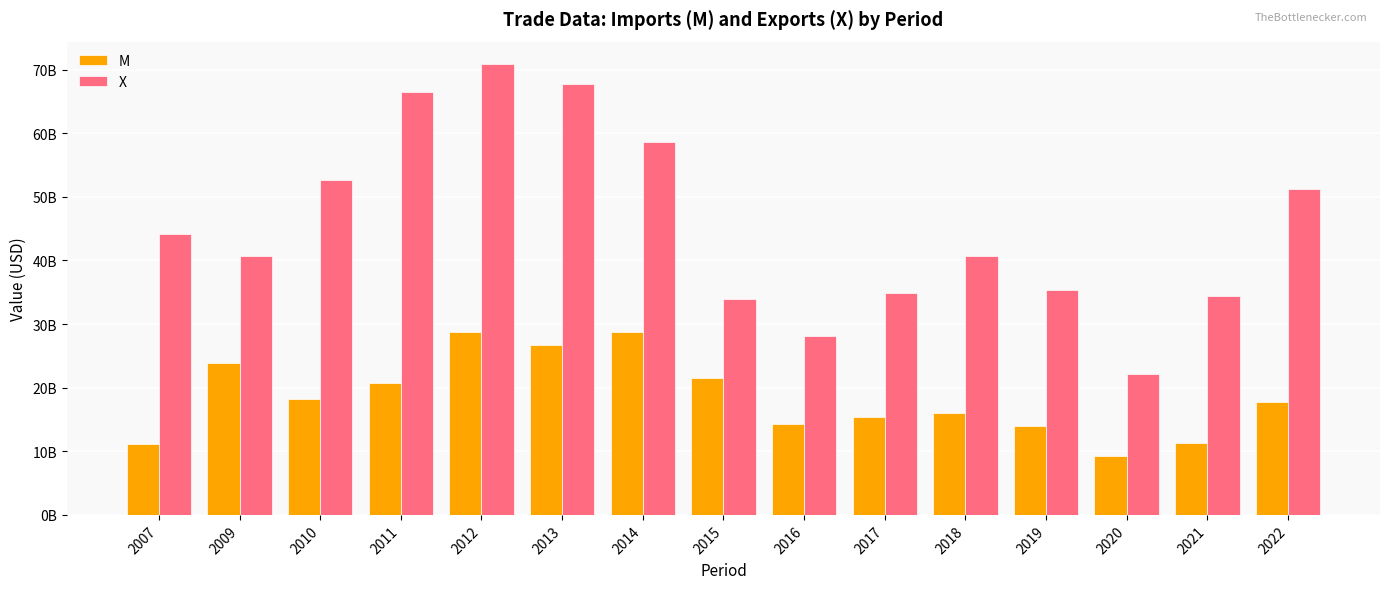

Does the chart contain any negative values?

No